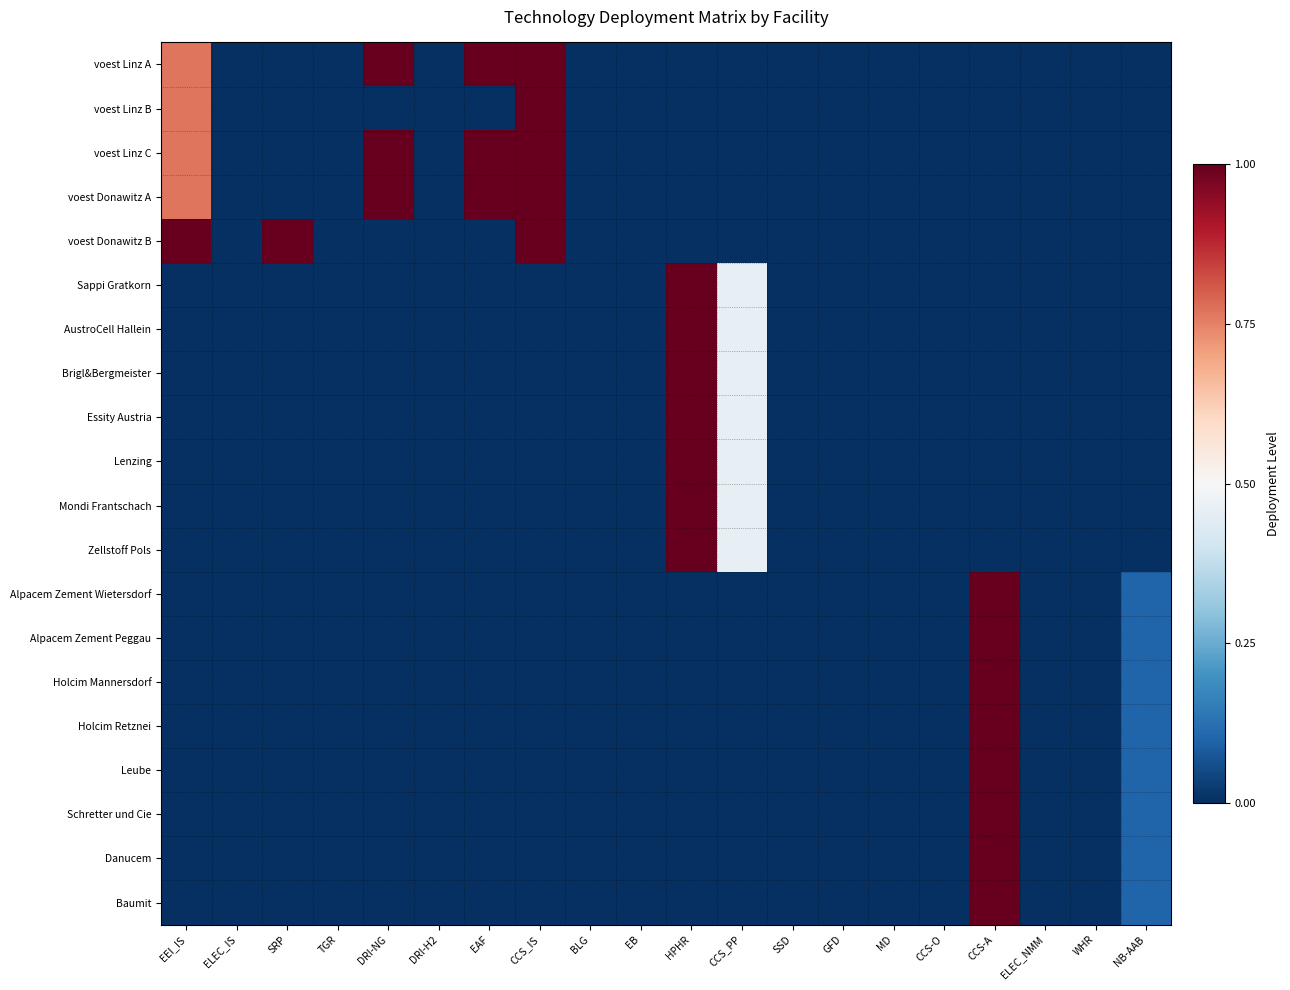

Reading right to left, what are all the values shown in this chart?

voest Linz A: NB-AAB=0.0	WHR=0.0	ELEC_NMM=0.0	CCS-A=0.0	CCS-O=0.0	MD=0.0	GFD=0.0	SSD=0.0	CCS_PP=0.0	HPHR=0.0	EB=0.0	BLG=0.0	CCS_IS=1.0	EAF=1.0	DRI-H2=0.0	DRI-NG=1.0	TGR=0.0	SRP=0.0	ELEC_IS=0.0	EEI_IS=0.8
voest Linz B: NB-AAB=0.0	WHR=0.0	ELEC_NMM=0.0	CCS-A=0.0	CCS-O=0.0	MD=0.0	GFD=0.0	SSD=0.0	CCS_PP=0.0	HPHR=0.0	EB=0.0	BLG=0.0	CCS_IS=1.0	EAF=0.0	DRI-H2=0.0	DRI-NG=0.0	TGR=0.0	SRP=0.0	ELEC_IS=0.0	EEI_IS=0.8
voest Linz C: NB-AAB=0.0	WHR=0.0	ELEC_NMM=0.0	CCS-A=0.0	CCS-O=0.0	MD=0.0	GFD=0.0	SSD=0.0	CCS_PP=0.0	HPHR=0.0	EB=0.0	BLG=0.0	CCS_IS=1.0	EAF=1.0	DRI-H2=0.0	DRI-NG=1.0	TGR=0.0	SRP=0.0	ELEC_IS=0.0	EEI_IS=0.8
voest Donawitz A: NB-AAB=0.0	WHR=0.0	ELEC_NMM=0.0	CCS-A=0.0	CCS-O=0.0	MD=0.0	GFD=0.0	SSD=0.0	CCS_PP=0.0	HPHR=0.0	EB=0.0	BLG=0.0	CCS_IS=1.0	EAF=1.0	DRI-H2=0.0	DRI-NG=1.0	TGR=0.0	SRP=0.0	ELEC_IS=0.0	EEI_IS=0.8
voest Donawitz B: NB-AAB=0.0	WHR=0.0	ELEC_NMM=0.0	CCS-A=0.0	CCS-O=0.0	MD=0.0	GFD=0.0	SSD=0.0	CCS_PP=0.0	HPHR=0.0	EB=0.0	BLG=0.0	CCS_IS=1.0	EAF=0.0	DRI-H2=0.0	DRI-NG=0.0	TGR=0.0	SRP=1.0	ELEC_IS=0.0	EEI_IS=1.0
Sappi Gratkorn: NB-AAB=0.0	WHR=0.0	ELEC_NMM=0.0	CCS-A=0.0	CCS-O=0.0	MD=0.0	GFD=0.0	SSD=0.0	CCS_PP=0.5	HPHR=1.0	EB=0.0	BLG=0.0	CCS_IS=0.0	EAF=0.0	DRI-H2=0.0	DRI-NG=0.0	TGR=0.0	SRP=0.0	ELEC_IS=0.0	EEI_IS=0.0
AustroCell Hallein: NB-AAB=0.0	WHR=0.0	ELEC_NMM=0.0	CCS-A=0.0	CCS-O=0.0	MD=0.0	GFD=0.0	SSD=0.0	CCS_PP=0.5	HPHR=1.0	EB=0.0	BLG=0.0	CCS_IS=0.0	EAF=0.0	DRI-H2=0.0	DRI-NG=0.0	TGR=0.0	SRP=0.0	ELEC_IS=0.0	EEI_IS=0.0
Brigl&Bergmeister: NB-AAB=0.0	WHR=0.0	ELEC_NMM=0.0	CCS-A=0.0	CCS-O=0.0	MD=0.0	GFD=0.0	SSD=0.0	CCS_PP=0.5	HPHR=1.0	EB=0.0	BLG=0.0	CCS_IS=0.0	EAF=0.0	DRI-H2=0.0	DRI-NG=0.0	TGR=0.0	SRP=0.0	ELEC_IS=0.0	EEI_IS=0.0
Essity Austria: NB-AAB=0.0	WHR=0.0	ELEC_NMM=0.0	CCS-A=0.0	CCS-O=0.0	MD=0.0	GFD=0.0	SSD=0.0	CCS_PP=0.5	HPHR=1.0	EB=0.0	BLG=0.0	CCS_IS=0.0	EAF=0.0	DRI-H2=0.0	DRI-NG=0.0	TGR=0.0	SRP=0.0	ELEC_IS=0.0	EEI_IS=0.0
Lenzing: NB-AAB=0.0	WHR=0.0	ELEC_NMM=0.0	CCS-A=0.0	CCS-O=0.0	MD=0.0	GFD=0.0	SSD=0.0	CCS_PP=0.5	HPHR=1.0	EB=0.0	BLG=0.0	CCS_IS=0.0	EAF=0.0	DRI-H2=0.0	DRI-NG=0.0	TGR=0.0	SRP=0.0	ELEC_IS=0.0	EEI_IS=0.0
Mondi Frantschach: NB-AAB=0.0	WHR=0.0	ELEC_NMM=0.0	CCS-A=0.0	CCS-O=0.0	MD=0.0	GFD=0.0	SSD=0.0	CCS_PP=0.5	HPHR=1.0	EB=0.0	BLG=0.0	CCS_IS=0.0	EAF=0.0	DRI-H2=0.0	DRI-NG=0.0	TGR=0.0	SRP=0.0	ELEC_IS=0.0	EEI_IS=0.0
Zellstoff Pols: NB-AAB=0.0	WHR=0.0	ELEC_NMM=0.0	CCS-A=0.0	CCS-O=0.0	MD=0.0	GFD=0.0	SSD=0.0	CCS_PP=0.5	HPHR=1.0	EB=0.0	BLG=0.0	CCS_IS=0.0	EAF=0.0	DRI-H2=0.0	DRI-NG=0.0	TGR=0.0	SRP=0.0	ELEC_IS=0.0	EEI_IS=0.0
Alpacem Zement Wietersdorf: NB-AAB=0.1	WHR=0.0	ELEC_NMM=0.0	CCS-A=1.0	CCS-O=0.0	MD=0.0	GFD=0.0	SSD=0.0	CCS_PP=0.0	HPHR=0.0	EB=0.0	BLG=0.0	CCS_IS=0.0	EAF=0.0	DRI-H2=0.0	DRI-NG=0.0	TGR=0.0	SRP=0.0	ELEC_IS=0.0	EEI_IS=0.0
Alpacem Zement Peggau: NB-AAB=0.1	WHR=0.0	ELEC_NMM=0.0	CCS-A=1.0	CCS-O=0.0	MD=0.0	GFD=0.0	SSD=0.0	CCS_PP=0.0	HPHR=0.0	EB=0.0	BLG=0.0	CCS_IS=0.0	EAF=0.0	DRI-H2=0.0	DRI-NG=0.0	TGR=0.0	SRP=0.0	ELEC_IS=0.0	EEI_IS=0.0
Holcim Mannersdorf: NB-AAB=0.1	WHR=0.0	ELEC_NMM=0.0	CCS-A=1.0	CCS-O=0.0	MD=0.0	GFD=0.0	SSD=0.0	CCS_PP=0.0	HPHR=0.0	EB=0.0	BLG=0.0	CCS_IS=0.0	EAF=0.0	DRI-H2=0.0	DRI-NG=0.0	TGR=0.0	SRP=0.0	ELEC_IS=0.0	EEI_IS=0.0
Holcim Retznei: NB-AAB=0.1	WHR=0.0	ELEC_NMM=0.0	CCS-A=1.0	CCS-O=0.0	MD=0.0	GFD=0.0	SSD=0.0	CCS_PP=0.0	HPHR=0.0	EB=0.0	BLG=0.0	CCS_IS=0.0	EAF=0.0	DRI-H2=0.0	DRI-NG=0.0	TGR=0.0	SRP=0.0	ELEC_IS=0.0	EEI_IS=0.0
Leube: NB-AAB=0.1	WHR=0.0	ELEC_NMM=0.0	CCS-A=1.0	CCS-O=0.0	MD=0.0	GFD=0.0	SSD=0.0	CCS_PP=0.0	HPHR=0.0	EB=0.0	BLG=0.0	CCS_IS=0.0	EAF=0.0	DRI-H2=0.0	DRI-NG=0.0	TGR=0.0	SRP=0.0	ELEC_IS=0.0	EEI_IS=0.0
Schretter und Cie: NB-AAB=0.1	WHR=0.0	ELEC_NMM=0.0	CCS-A=1.0	CCS-O=0.0	MD=0.0	GFD=0.0	SSD=0.0	CCS_PP=0.0	HPHR=0.0	EB=0.0	BLG=0.0	CCS_IS=0.0	EAF=0.0	DRI-H2=0.0	DRI-NG=0.0	TGR=0.0	SRP=0.0	ELEC_IS=0.0	EEI_IS=0.0
Danucem: NB-AAB=0.1	WHR=0.0	ELEC_NMM=0.0	CCS-A=1.0	CCS-O=0.0	MD=0.0	GFD=0.0	SSD=0.0	CCS_PP=0.0	HPHR=0.0	EB=0.0	BLG=0.0	CCS_IS=0.0	EAF=0.0	DRI-H2=0.0	DRI-NG=0.0	TGR=0.0	SRP=0.0	ELEC_IS=0.0	EEI_IS=0.0
Baumit: NB-AAB=0.1	WHR=0.0	ELEC_NMM=0.0	CCS-A=1.0	CCS-O=0.0	MD=0.0	GFD=0.0	SSD=0.0	CCS_PP=0.0	HPHR=0.0	EB=0.0	BLG=0.0	CCS_IS=0.0	EAF=0.0	DRI-H2=0.0	DRI-NG=0.0	TGR=0.0	SRP=0.0	ELEC_IS=0.0	EEI_IS=0.0